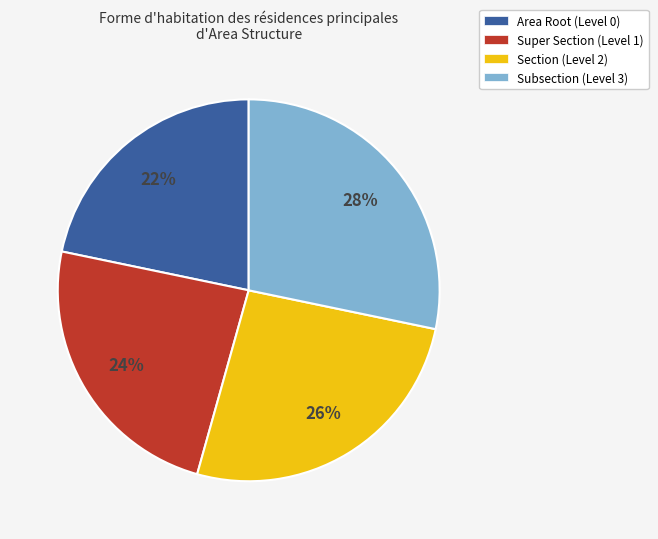

Which category has the smallest portion of the pie?

Area Root